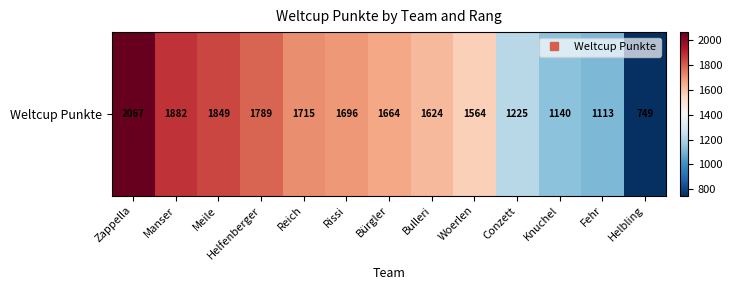

Reading left to right, extract all data points from this chart.

2067	1882	1849	1789	1715	1696	1664	1624	1564	1225	1140	1113	749